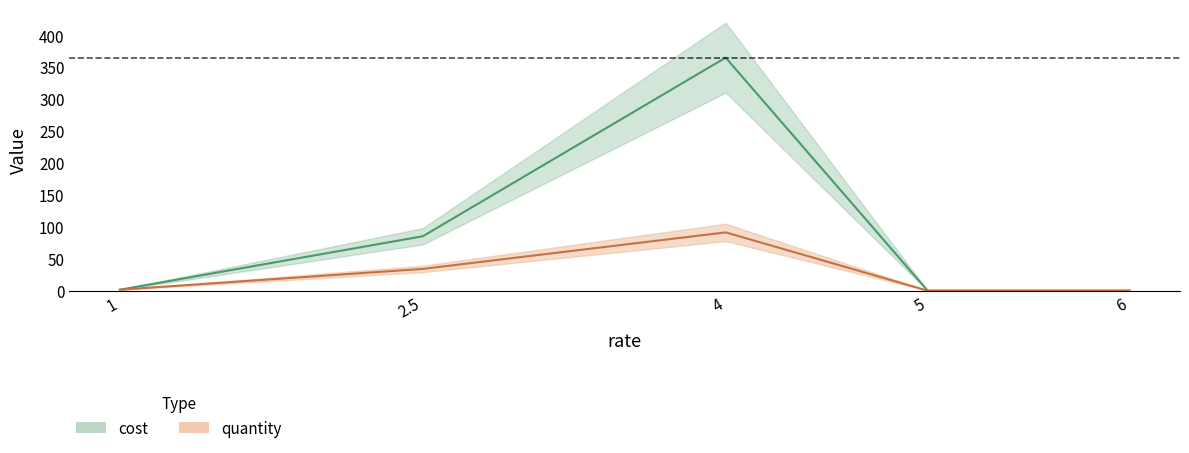

What is the value of the quantity point at the 1st from the left?

1.5